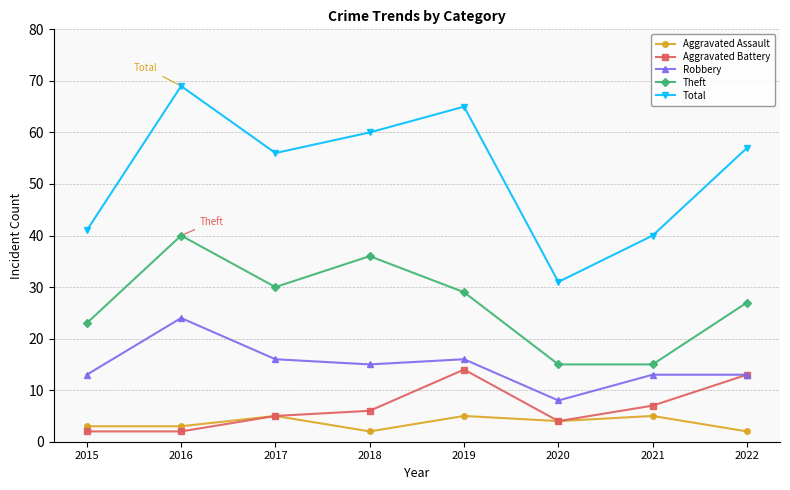

At which label does Total reach its minimum?

2020